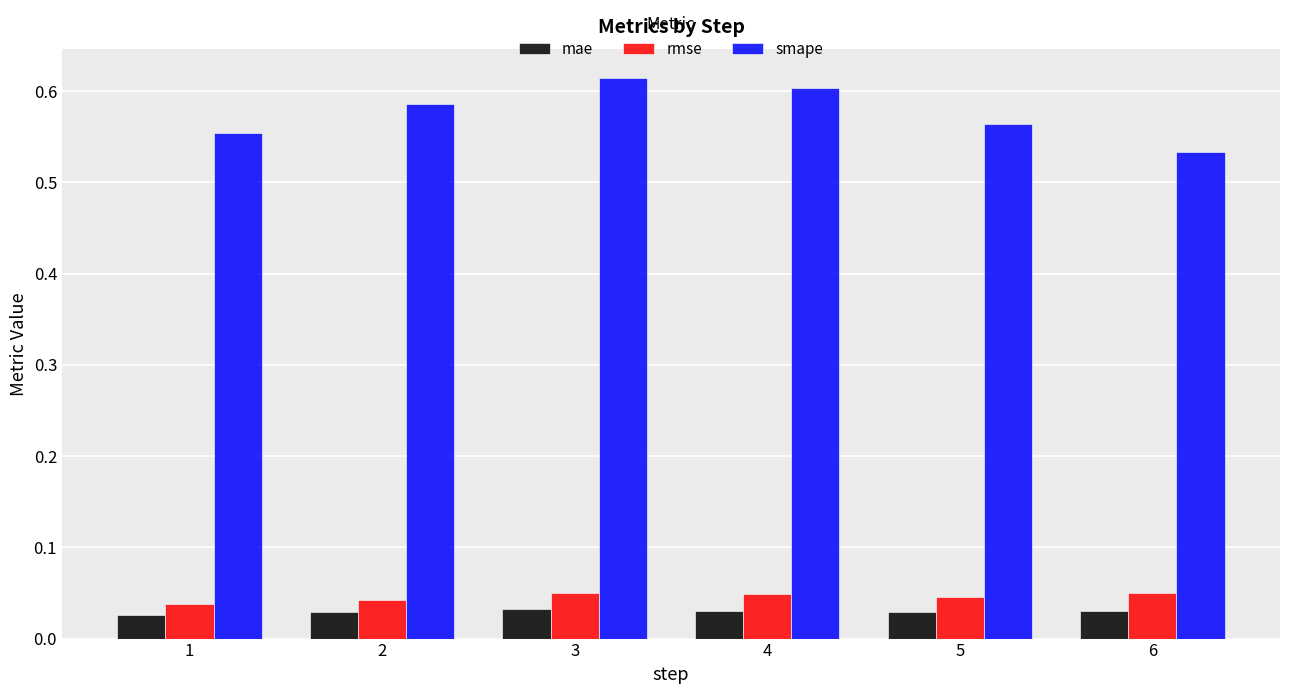

Is it true that rmse equals 0.0 at 6?

False